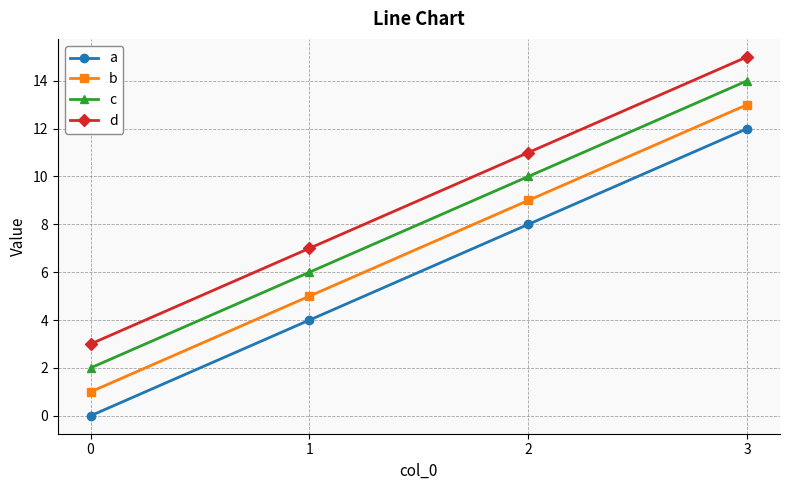

True or false: d and b cross at least once.

False